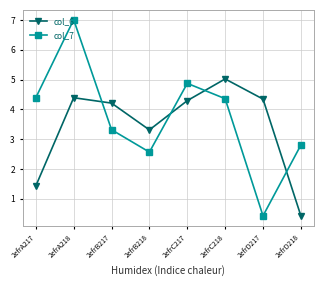

What is the total value across all series at 2efrD217?

4.8